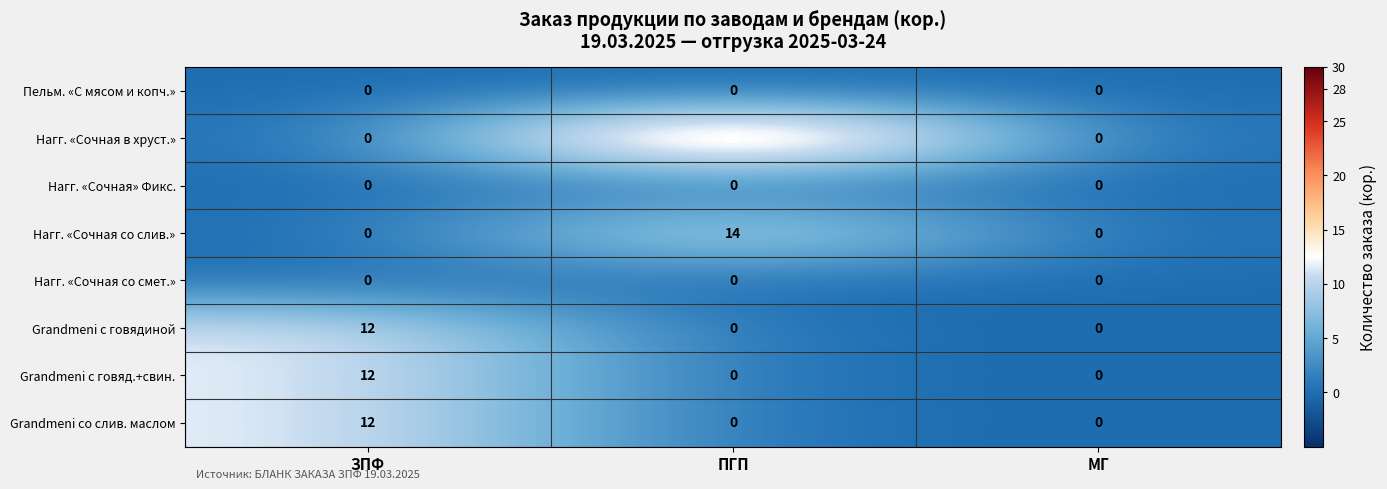

Reading left to right, what are all the values shown in this chart?

Пельм. «С мясом и копч.»: ЗПФ=0	ПГП=0	МГ=0
Нагг. «Сочная в хруст.»: ЗПФ=0	ПГП=28	МГ=0
Нагг. «Сочная» Фикс.: ЗПФ=0	ПГП=0	МГ=0
Нагг. «Сочная со слив.»: ЗПФ=0	ПГП=14	МГ=0
Нагг. «Сочная со смет.»: ЗПФ=0	ПГП=0	МГ=0
Grandmeni с говядиной: ЗПФ=12	ПГП=0	МГ=0
Grandmeni с говяд.+свин.: ЗПФ=12	ПГП=0	МГ=0
Grandmeni со слив. маслом: ЗПФ=12	ПГП=0	МГ=0